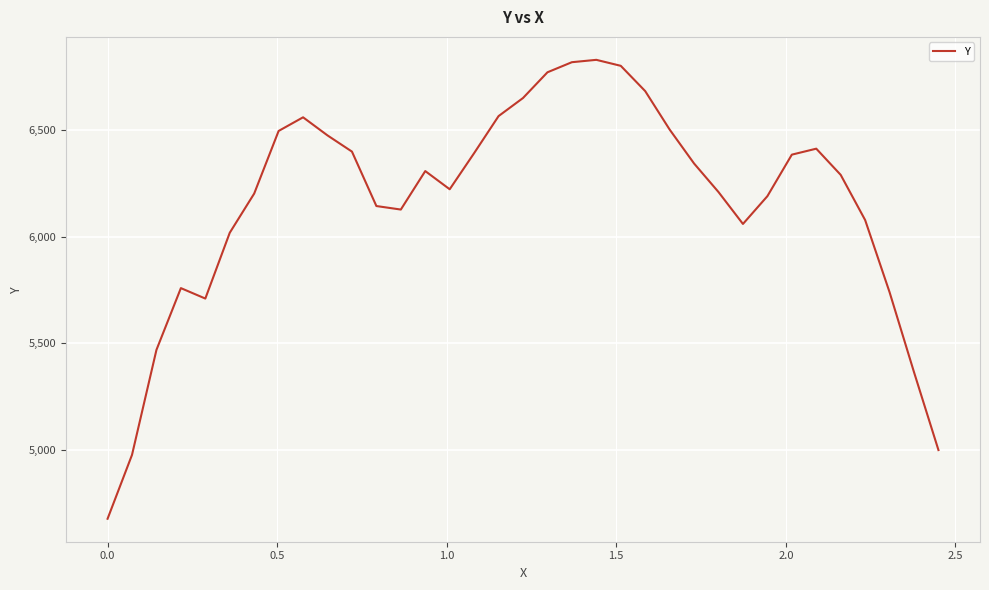

What is the difference between the maximum and minimum values?

2154.9